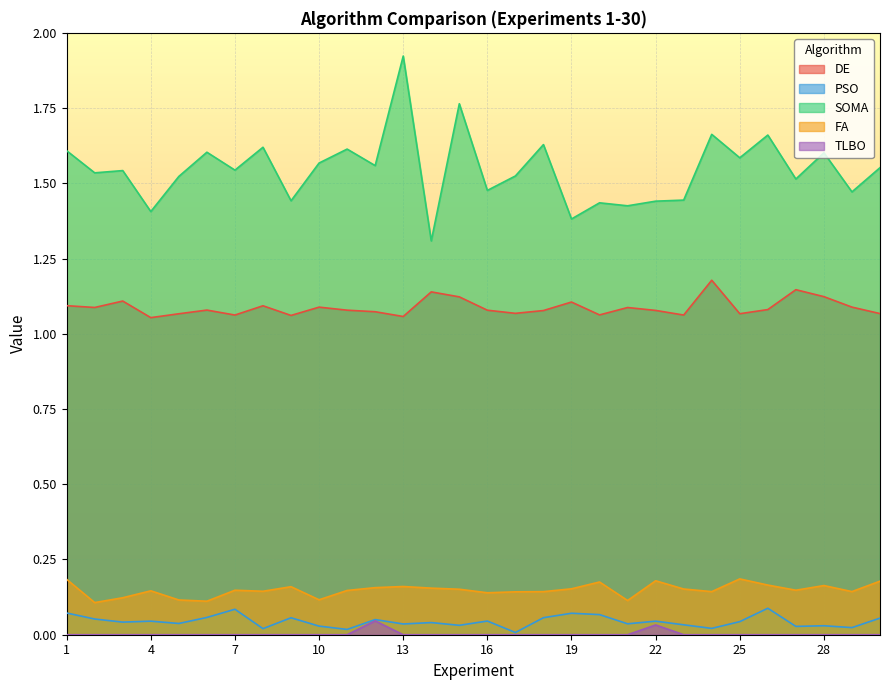

Reading left to right, what are all the values shown in this chart?

DE: 1=1.1	2=1.1	3=1.1	4=1.1	5=1.1	6=1.1	7=1.1	8=1.1	9=1.1	10=1.1	11=1.1	12=1.1	13=1.1	14=1.1	15=1.1	16=1.1	17=1.1	18=1.1	19=1.1	20=1.1	21=1.1	22=1.1	23=1.1	24=1.2	25=1.1	26=1.1	27=1.1	28=1.1	29=1.1	30=1.1
PSO: 1=0.1	2=0.1	3=0.0	4=0.0	5=0.0	6=0.1	7=0.1	8=0.0	9=0.1	10=0.0	11=0.0	12=0.1	13=0.0	14=0.0	15=0.0	16=0.0	17=0.0	18=0.1	19=0.1	20=0.1	21=0.0	22=0.0	23=0.0	24=0.0	25=0.0	26=0.1	27=0.0	28=0.0	29=0.0	30=0.1
SOMA: 1=1.6	2=1.5	3=1.5	4=1.4	5=1.5	6=1.6	7=1.5	8=1.6	9=1.4	10=1.6	11=1.6	12=1.6	13=1.9	14=1.3	15=1.8	16=1.5	17=1.5	18=1.6	19=1.4	20=1.4	21=1.4	22=1.4	23=1.4	24=1.7	25=1.6	26=1.7	27=1.5	28=1.6	29=1.5	30=1.6
FA: 1=0.2	2=0.1	3=0.1	4=0.1	5=0.1	6=0.1	7=0.1	8=0.1	9=0.2	10=0.1	11=0.1	12=0.2	13=0.2	14=0.2	15=0.2	16=0.1	17=0.1	18=0.1	19=0.2	20=0.2	21=0.1	22=0.2	23=0.2	24=0.1	25=0.2	26=0.2	27=0.1	28=0.2	29=0.1	30=0.2
TLBO: 1=0.0	2=0.0	3=0.0	4=0.0	5=0.0	6=0.0	7=0.0	8=0.0	9=0.0	10=0.0	11=0.0	12=0.0	13=0.0	14=0.0	15=0.0	16=0.0	17=0.0	18=0.0	19=0.0	20=0.0	21=0.0	22=0.0	23=0.0	24=0.0	25=0.0	26=0.0	27=0.0	28=0.0	29=0.0	30=0.0